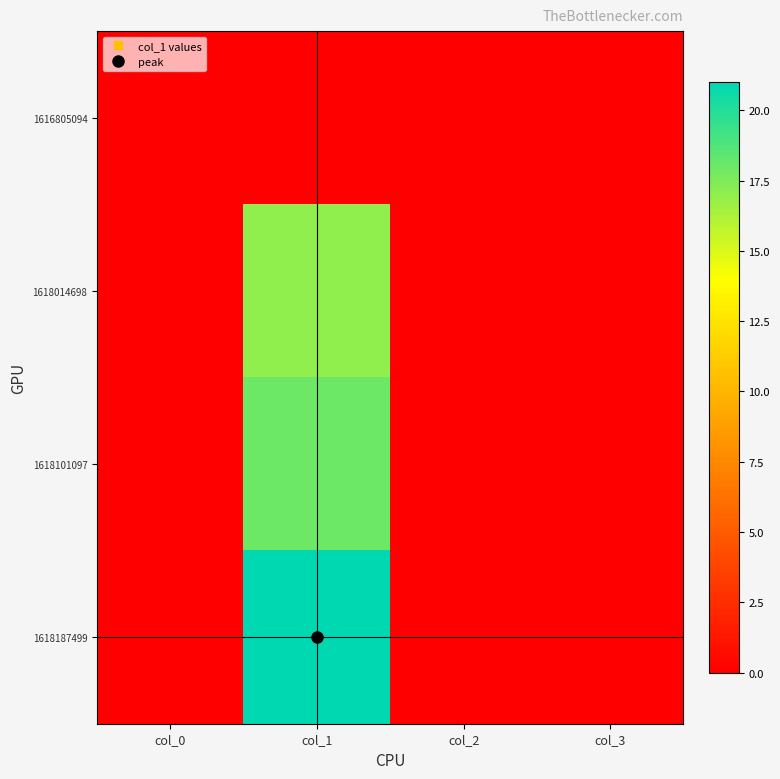

Reading left to right, list all the values displayed in this chart.

1616805094: col_0=0	col_1=0	col_2=0	col_3=0
1618014698: col_0=0	col_1=17	col_2=0	col_3=0
1618101097: col_0=0	col_1=18	col_2=0	col_3=0
1618187499: col_0=0	col_1=21	col_2=0	col_3=0